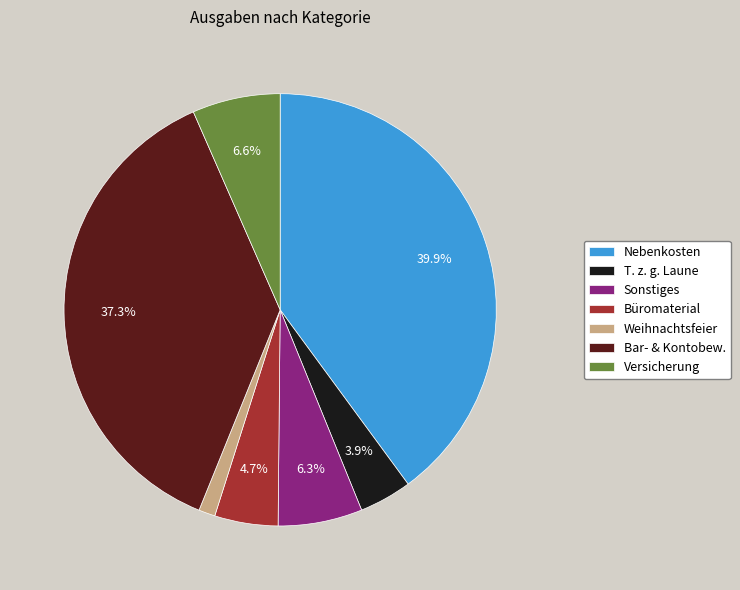

What percentage is NOT represented by Nebenkosten?

60.1%